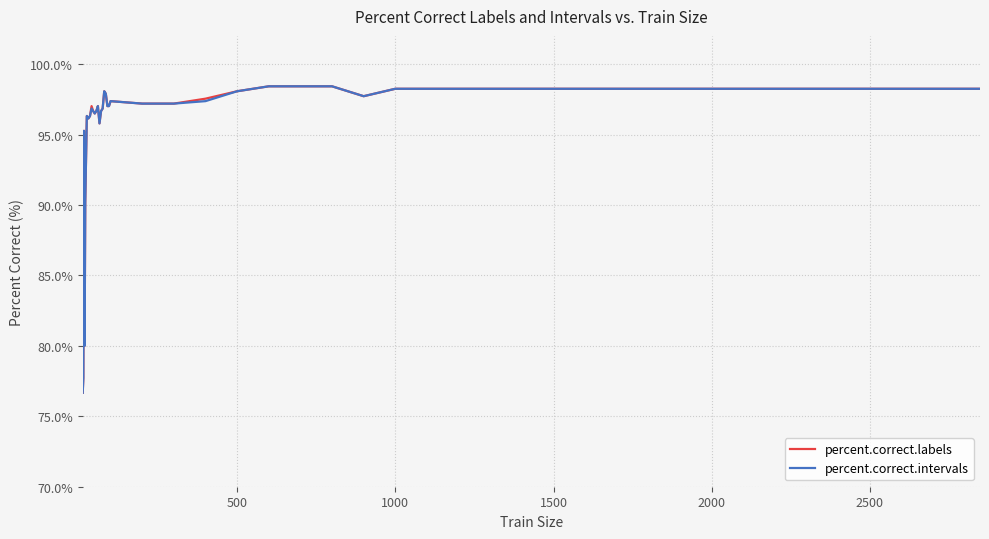

What is the smallest value displayed?

76.7